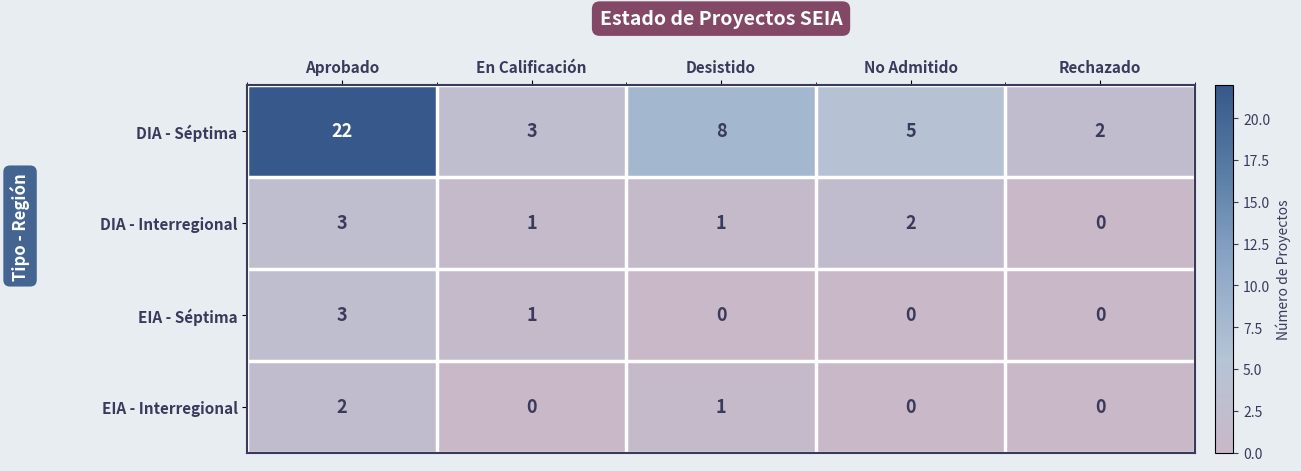

Is it true that DIA - Séptima equals 3 at En Calificación?

True